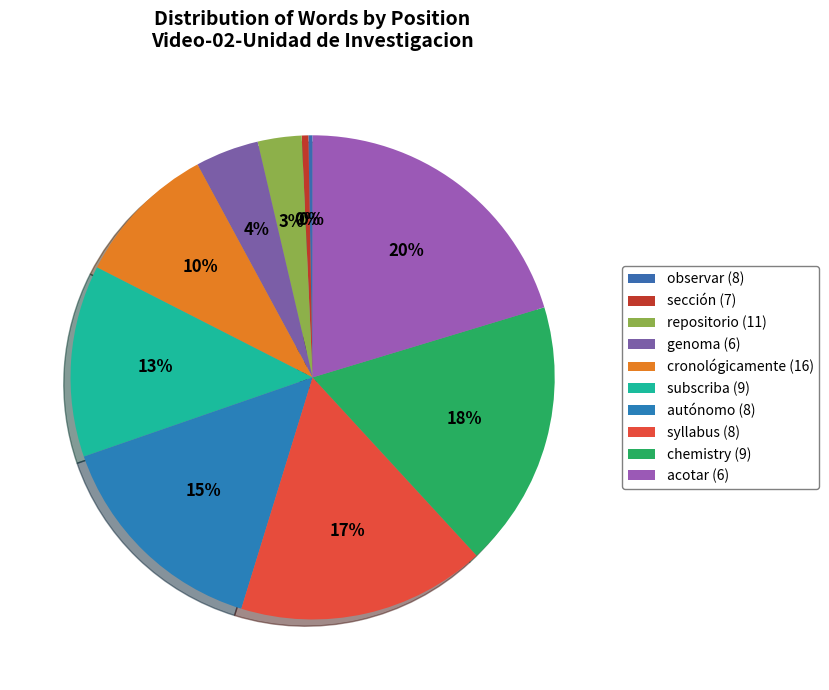

To the nearest percent, what is the average slice percentage?

10%